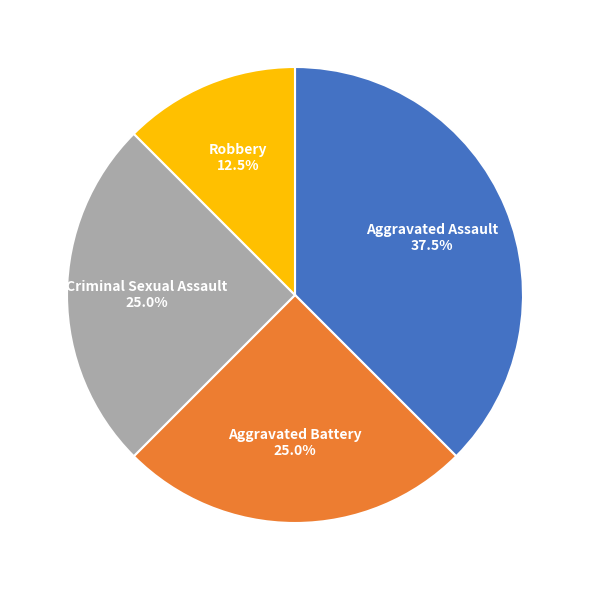

Does any single category account for the majority?

No